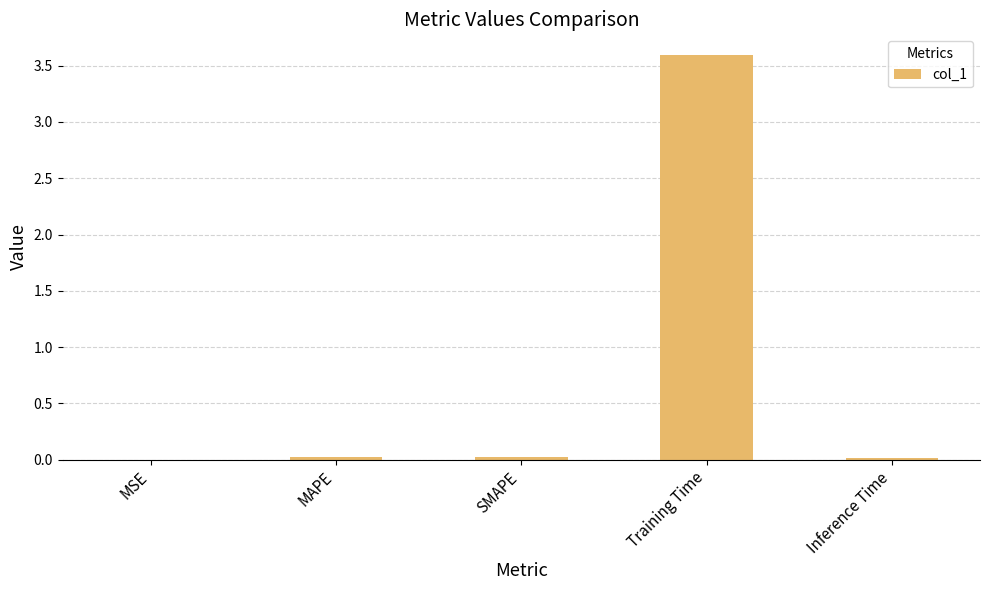

Which label corresponds to the largest value in the chart?

Training Time